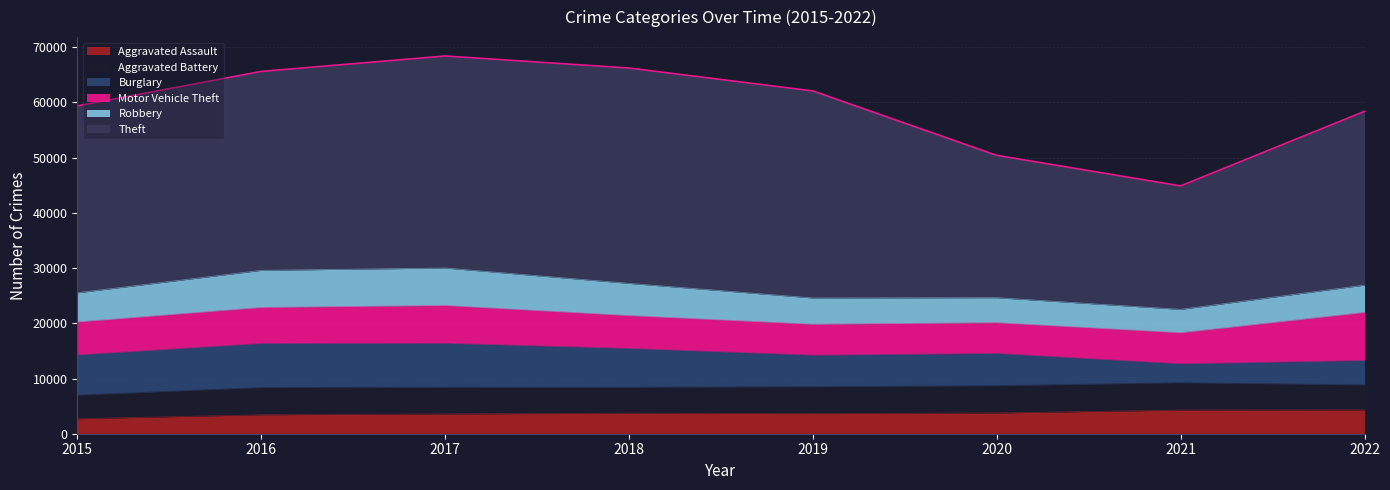

After their last crossing, which series has the higher values: Burglary or Motor Vehicle Theft?

Motor Vehicle Theft